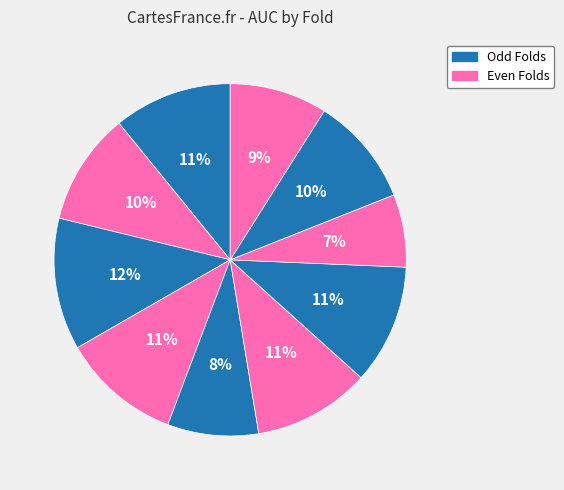

How many segments does this pie chart have?

10